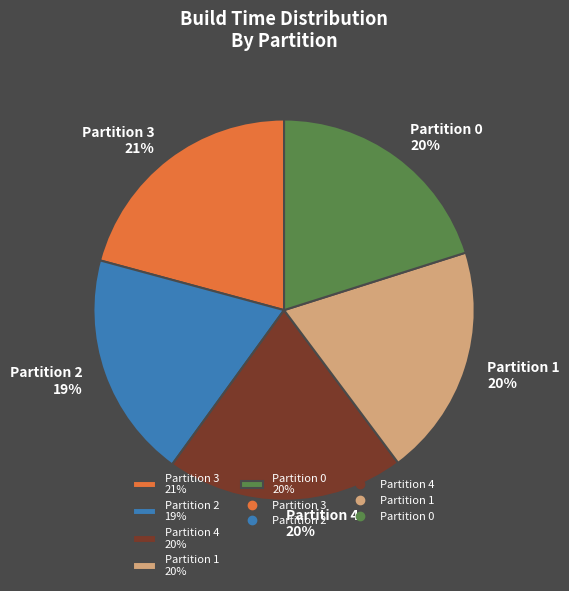

To the nearest percent, what is the difference between the largest and smallest slice percentages?

2%